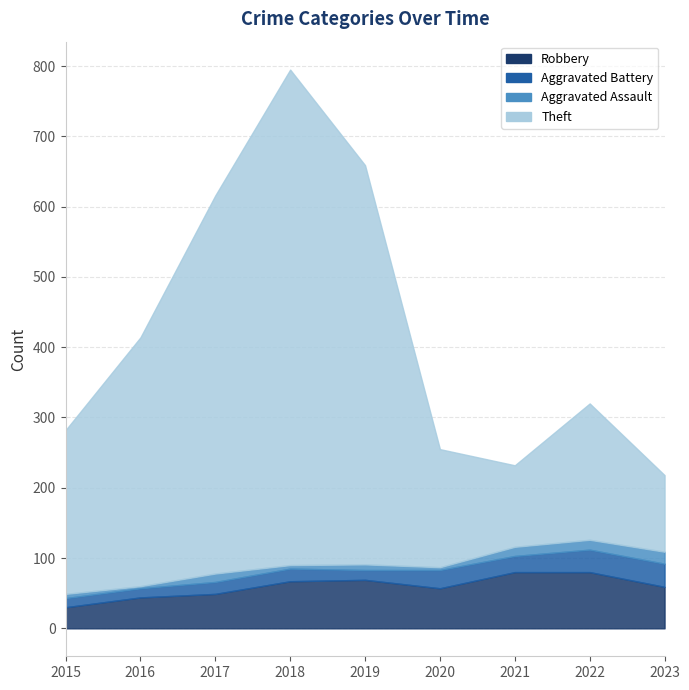

Rank the series by their maximum value, from highest to lowest.

Theft, Robbery, Aggravated Battery, Aggravated Assault